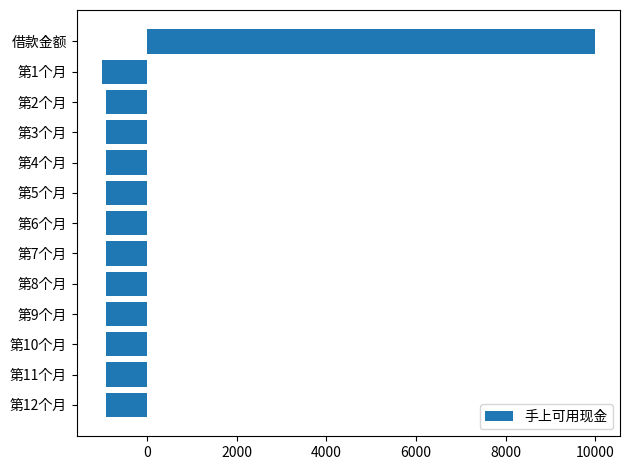

True or false: the data shows 10000.0 at 借款金额.

True